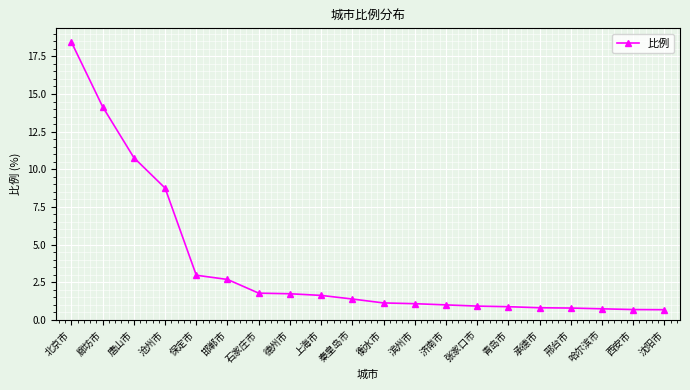

What is the greatest value displayed?

18.4